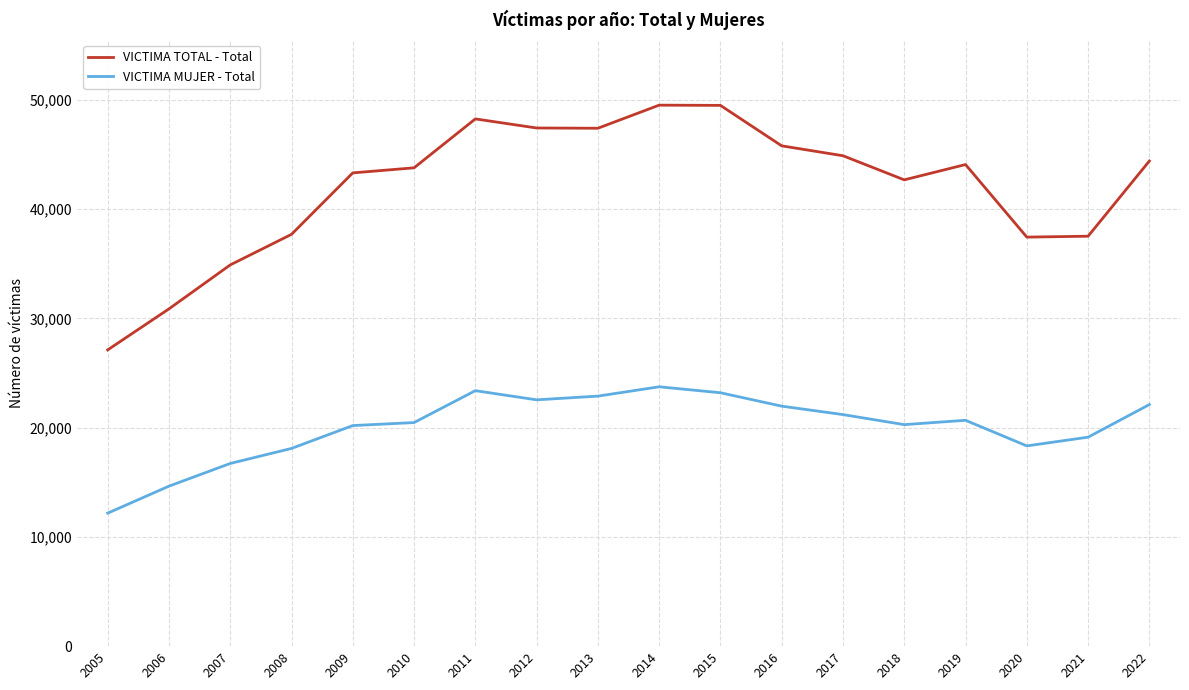

True or false: VICTIMA TOTAL - Total and VICTIMA MUJER - Total cross at least once.

False